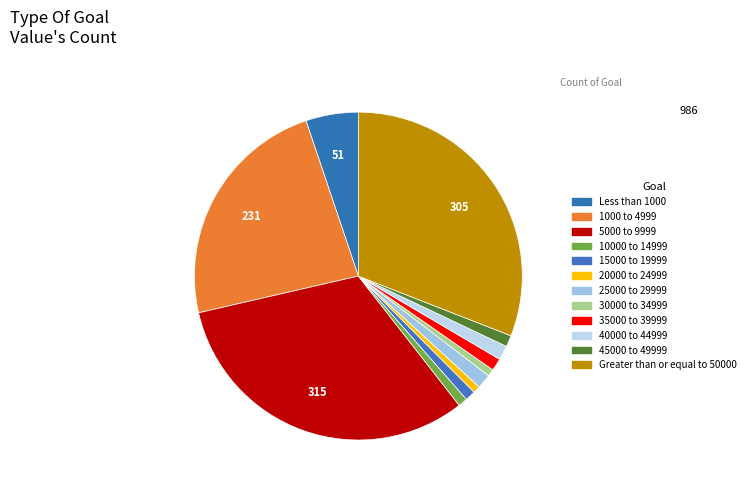

How many segments does this pie chart have?

12